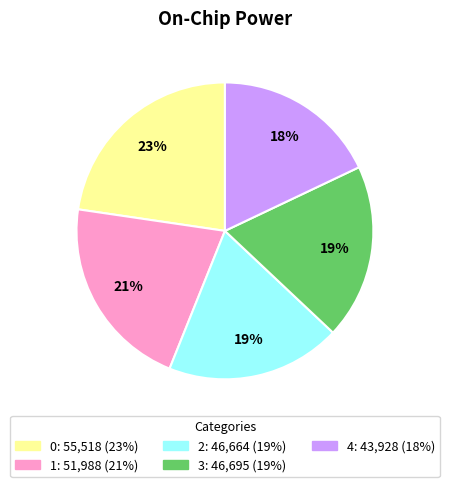

To the nearest percent, what is the combined percentage of 1 and 2?

40%